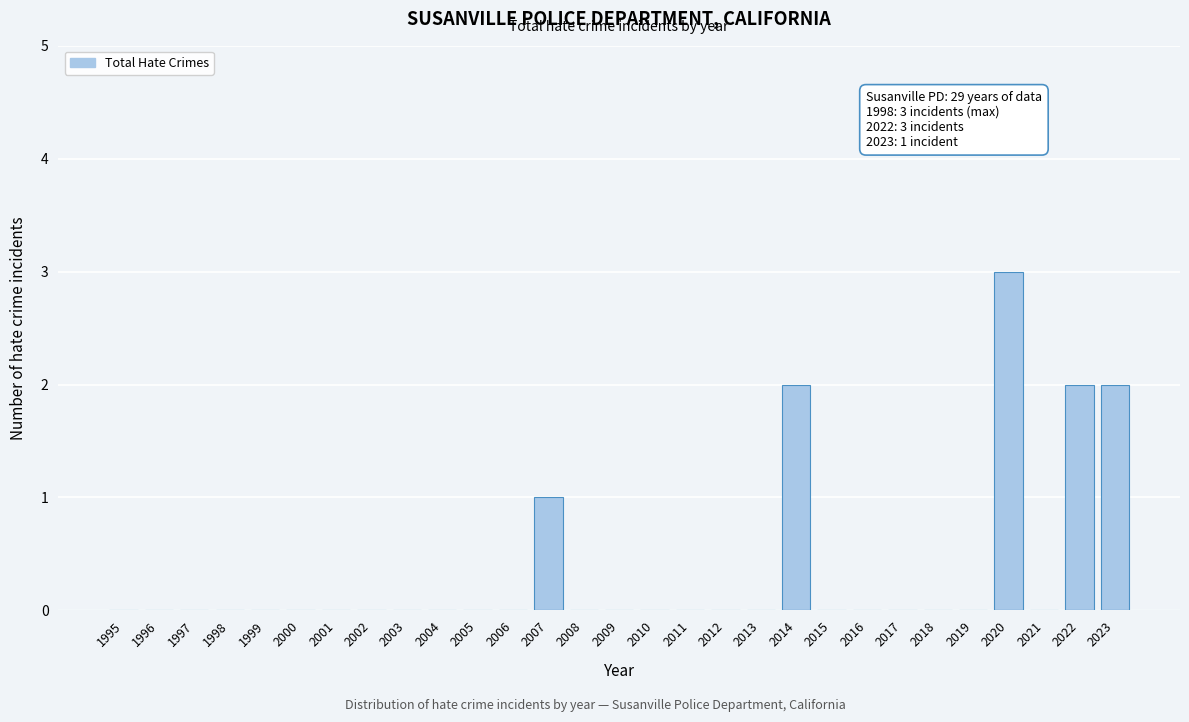

Reading left to right, what are all the values shown in this chart?

1995=0	1996=0	1997=0	1998=0	1999=0	2000=0	2001=0	2002=0	2003=0	2004=0	2005=0	2006=0	2007=1	2008=0	2009=0	2010=0	2011=0	2012=0	2013=0	2014=2	2015=0	2016=0	2017=0	2018=0	2019=0	2020=3	2021=0	2022=2	2023=2